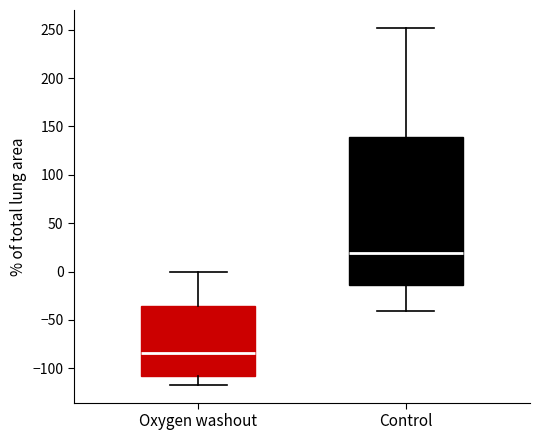

Comparing the boxes themselves (not the whiskers), which one is the tallest?

Control